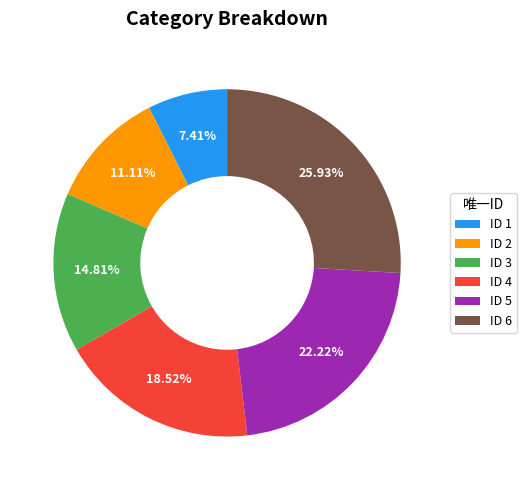

Rank the categories by value from highest to lowest.

ID 6, ID 5, ID 4, ID 3, ID 2, ID 1